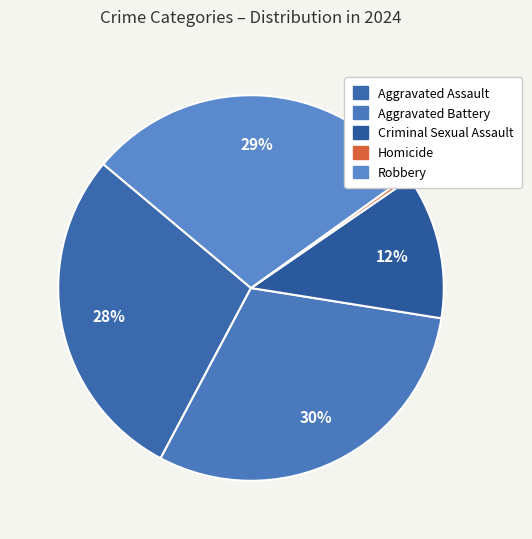

What is the change in value from Aggravated Battery to Criminal Sexual Assault?

-57